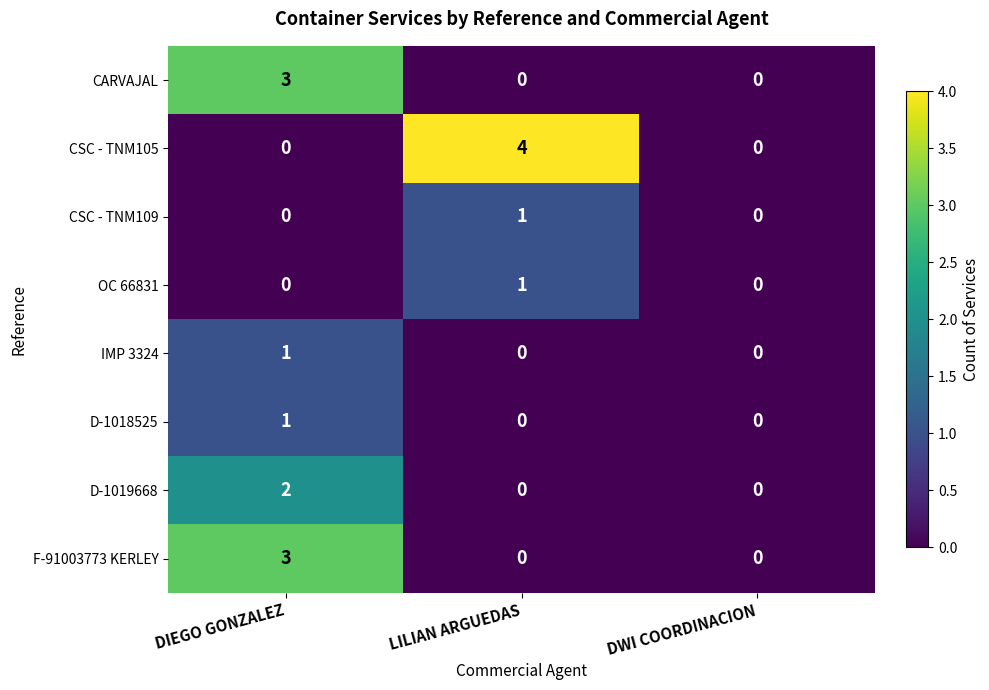

Count the D-1018525 values in the range 0 to 1.

3